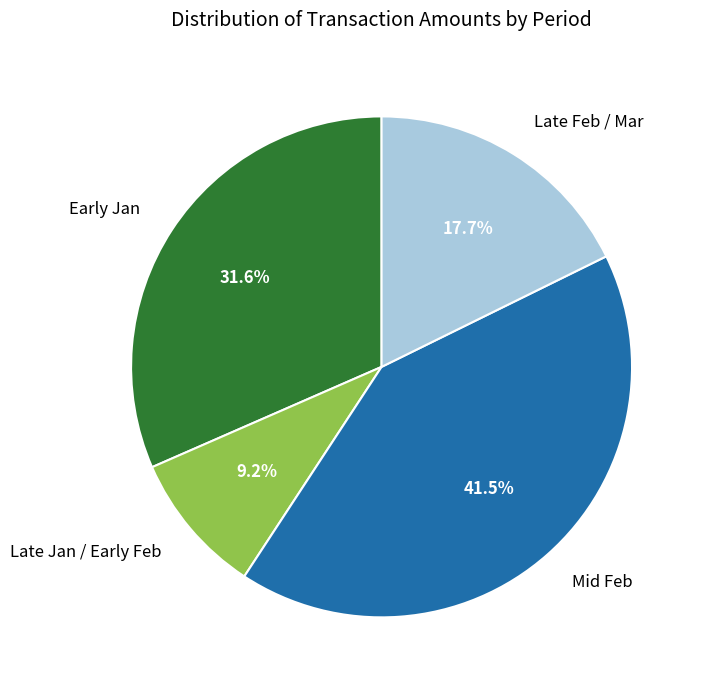

Does any single category account for the majority?

No